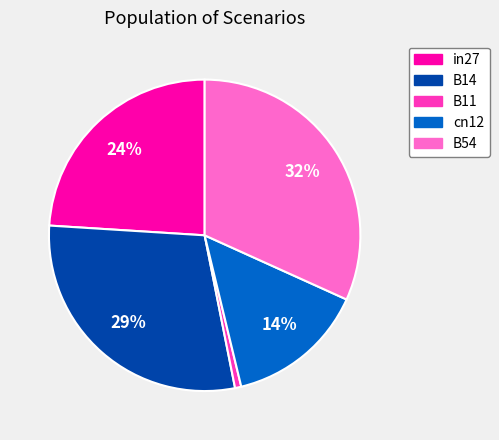

True or false: B14 accounts for 18% of the total.

False